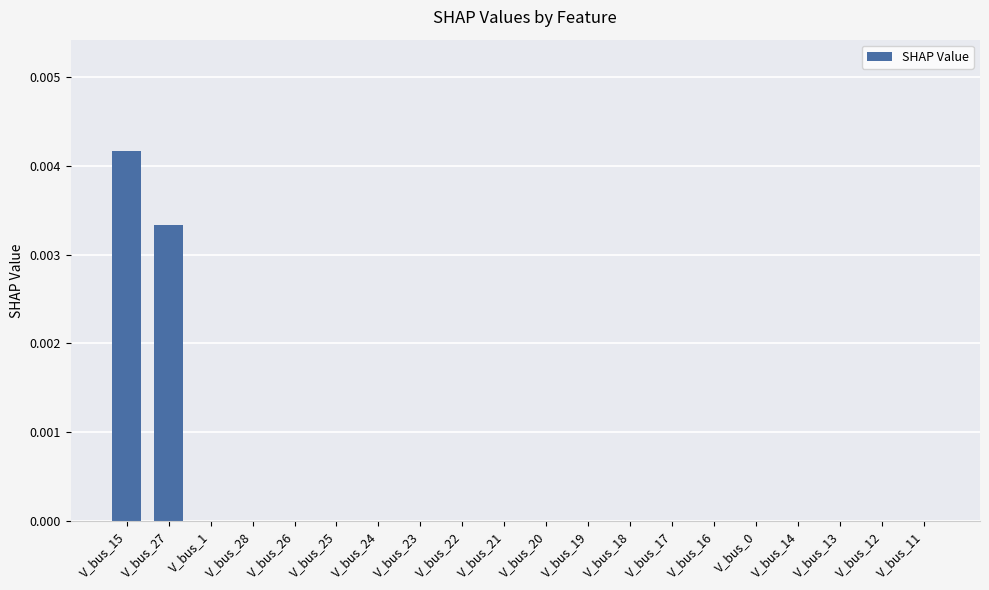

True or false: the data shows 0.0 at V_bus_1.

True